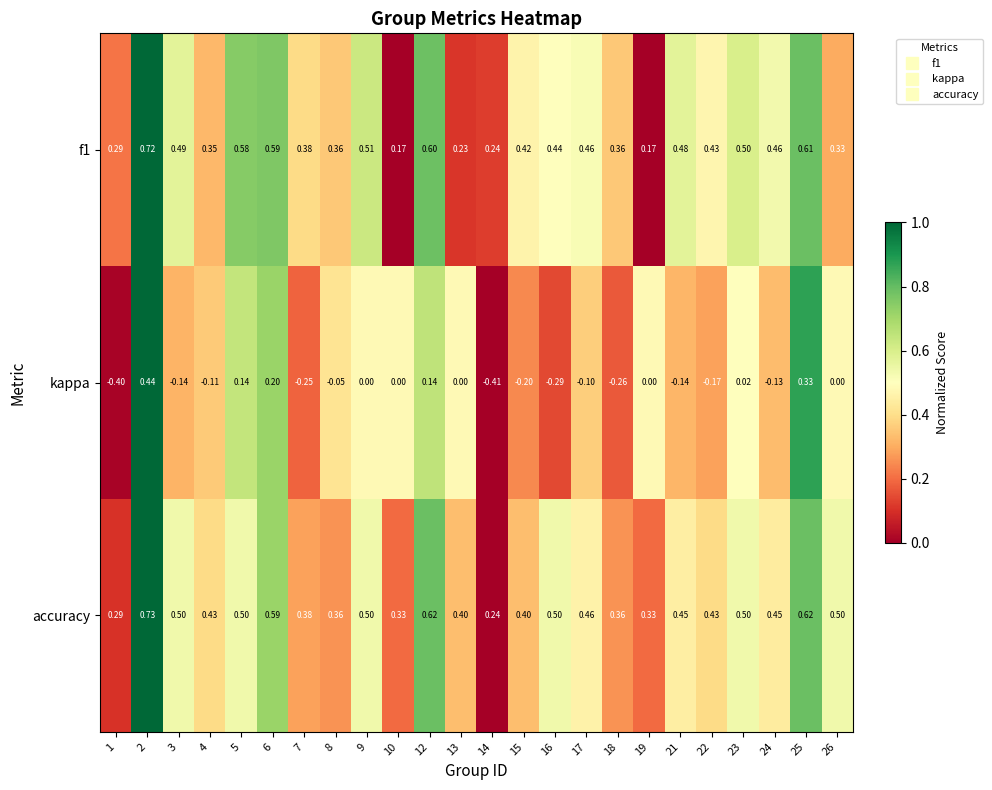

Which series has the largest range (max minus min)?

kappa